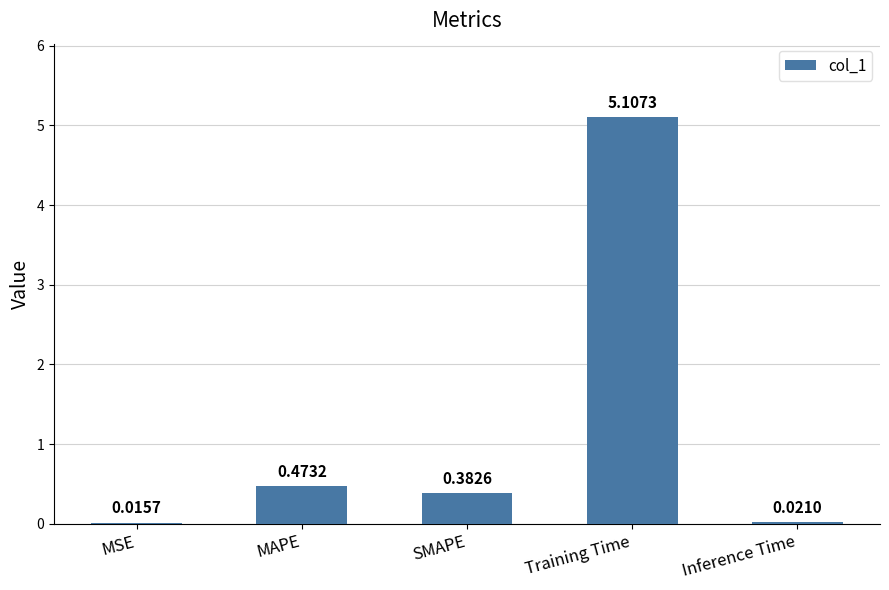

Are the bars horizontal?

No